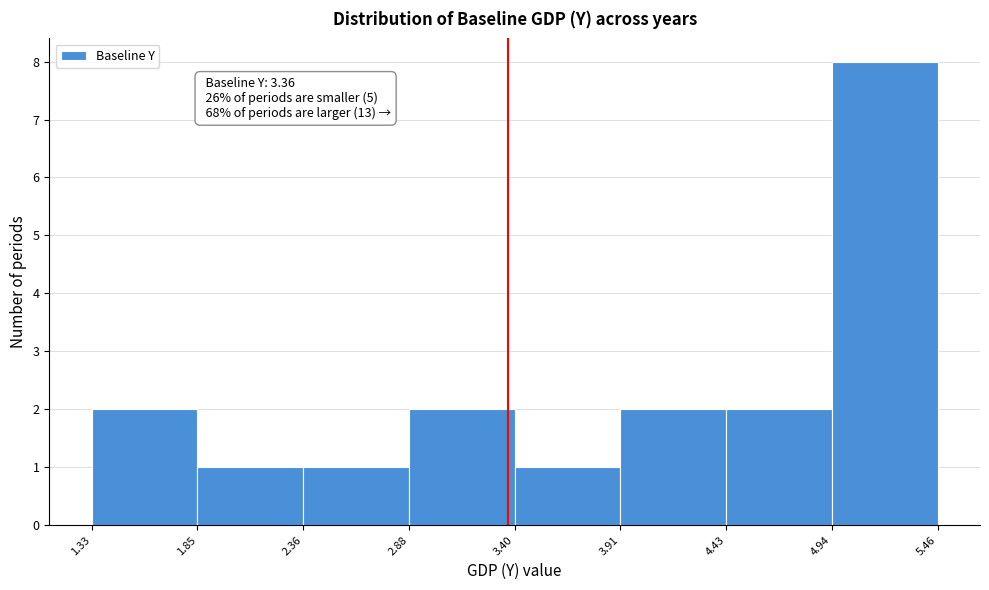

Over which range of the x-axis is the bar tallest?

4.94 to 5.46